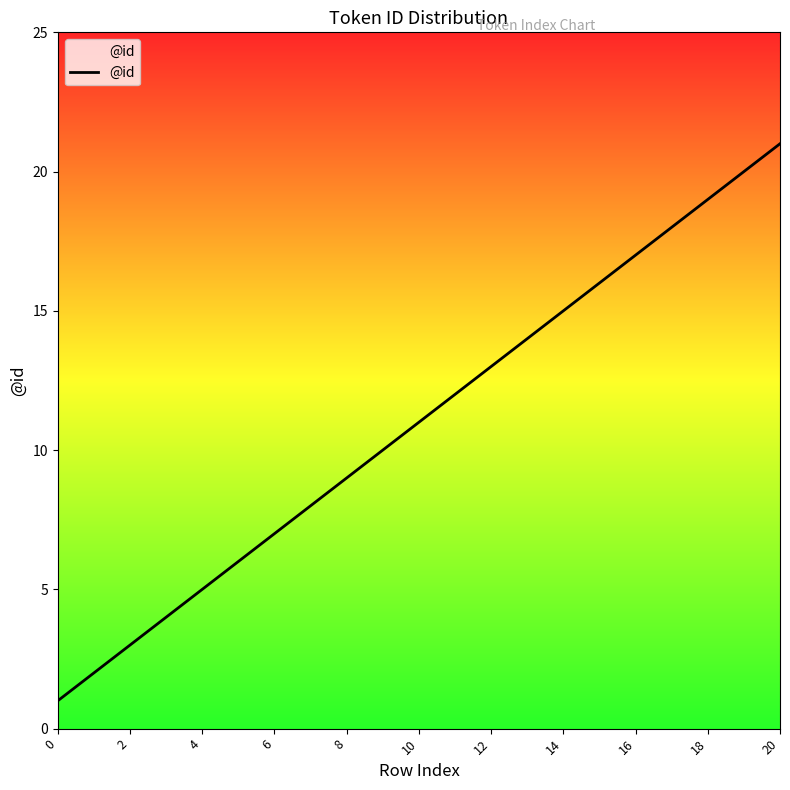

What is the difference between the maximum and minimum values?

20